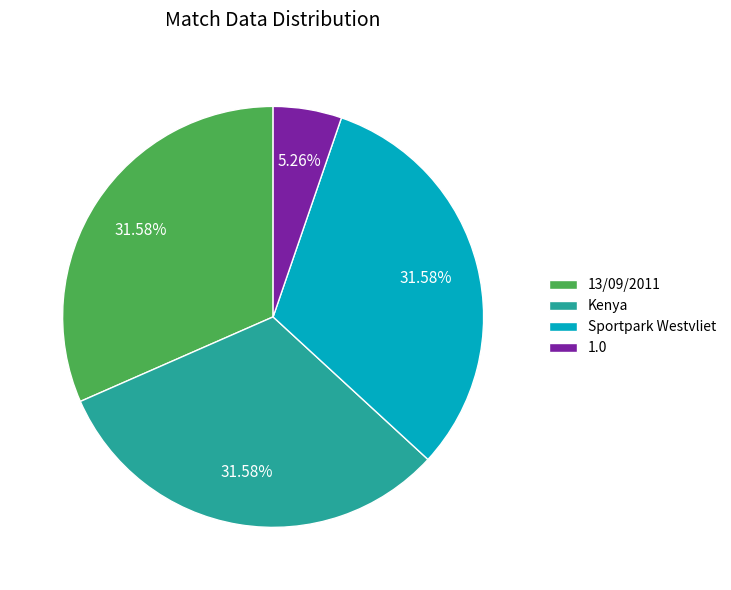

To the nearest percent, what is the average slice percentage?

25%